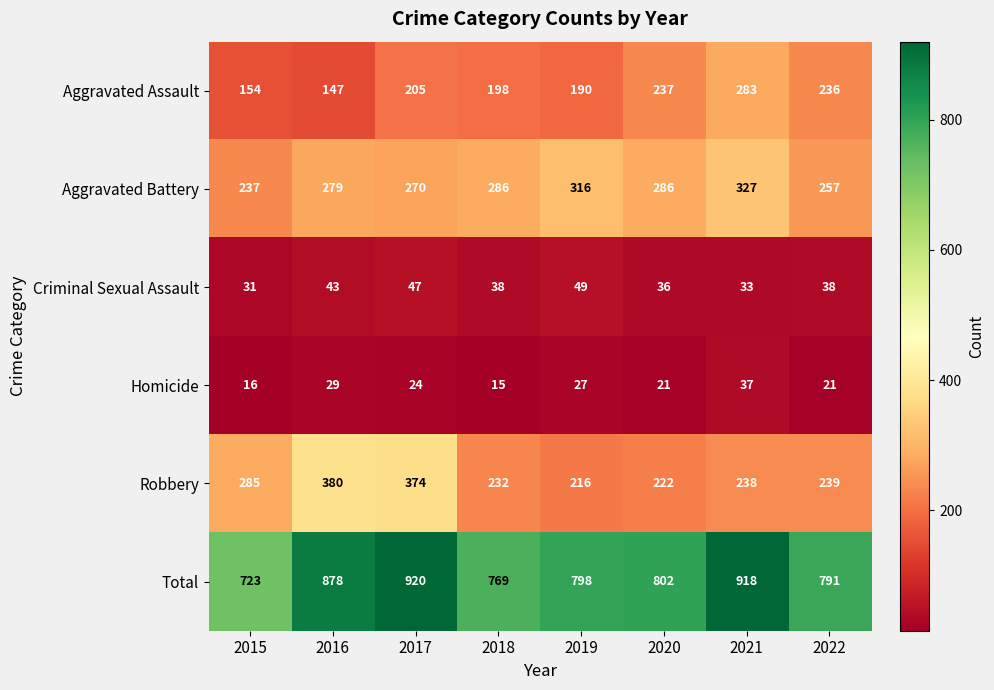

Is it true that Total equals 920 at 2017?

True